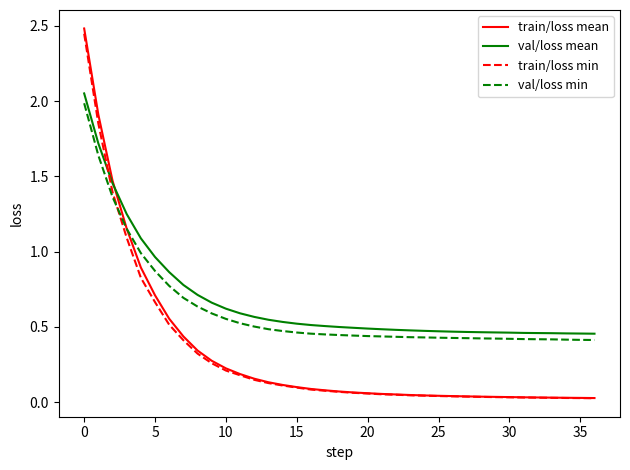

What is the maximum value for train/loss mean?

2.5